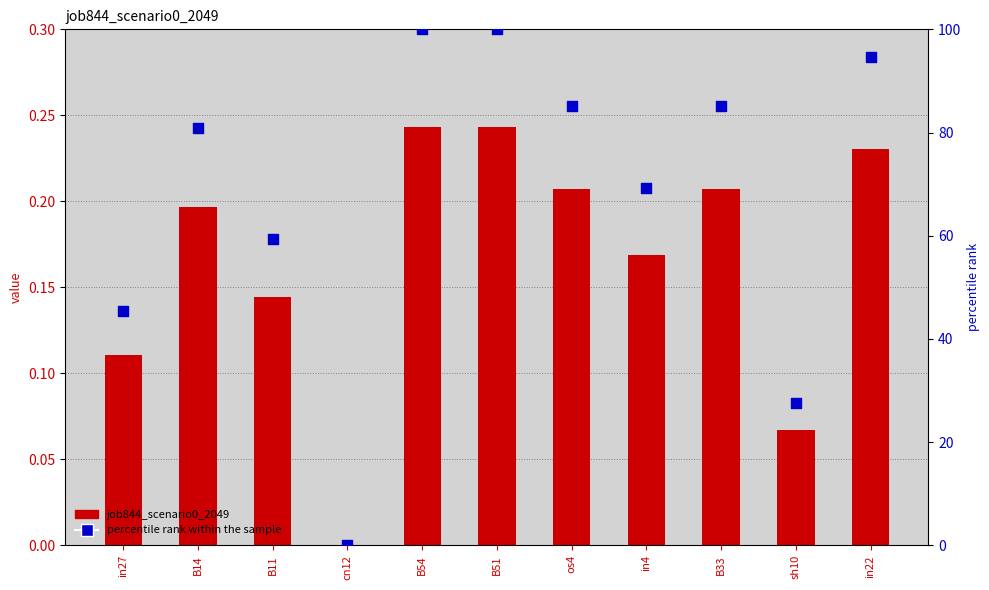

What are all the series names shown in the legend?

job844_scenario0_2049, percentile rank within the sample